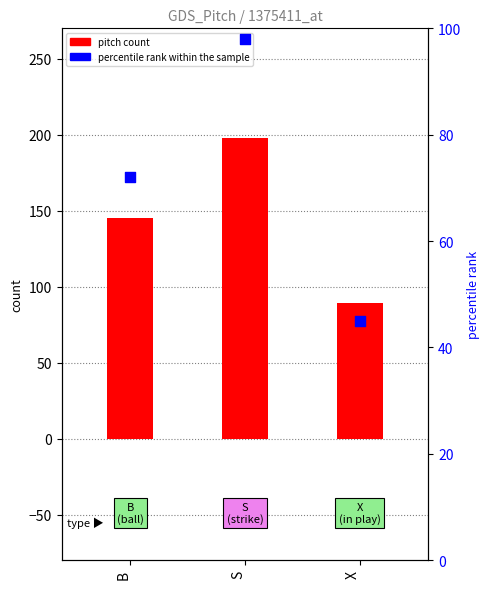

Which series has the widest spread of Y values?

pitch count